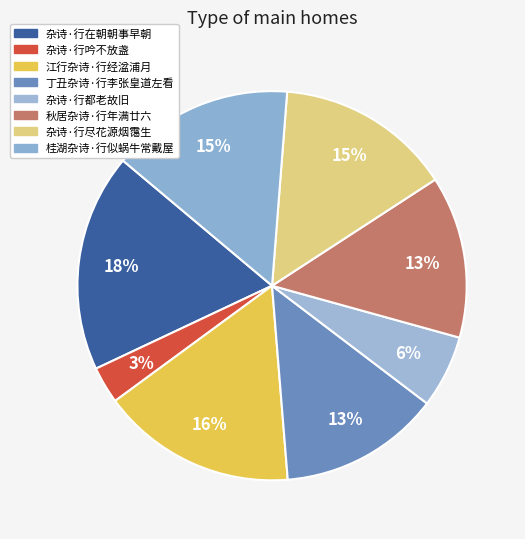

How many slices are in this pie chart?

8